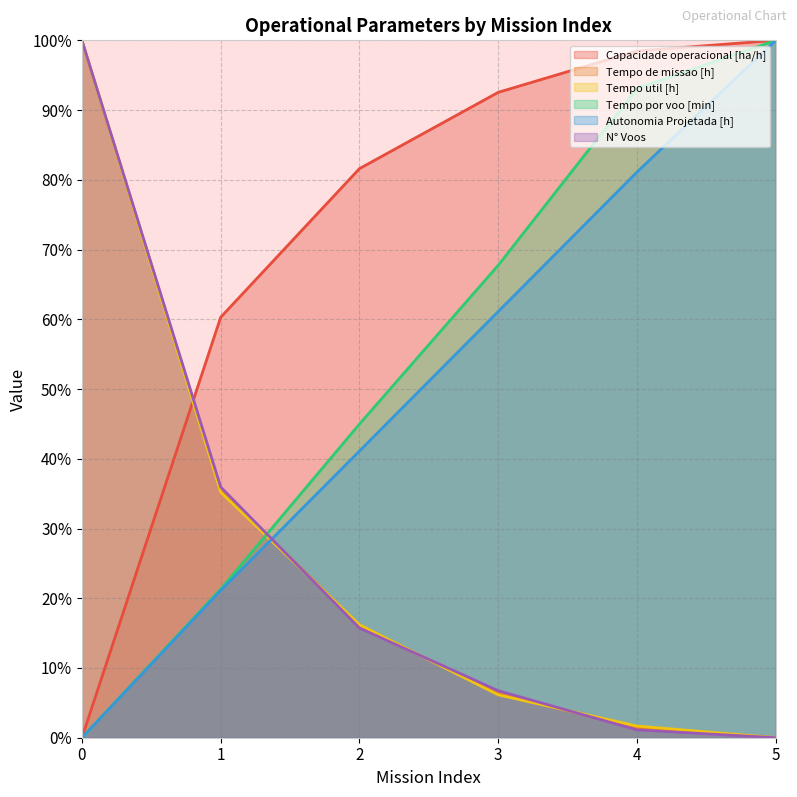

Which category has the highest value in the Autonomia Projetada [h] series?

5